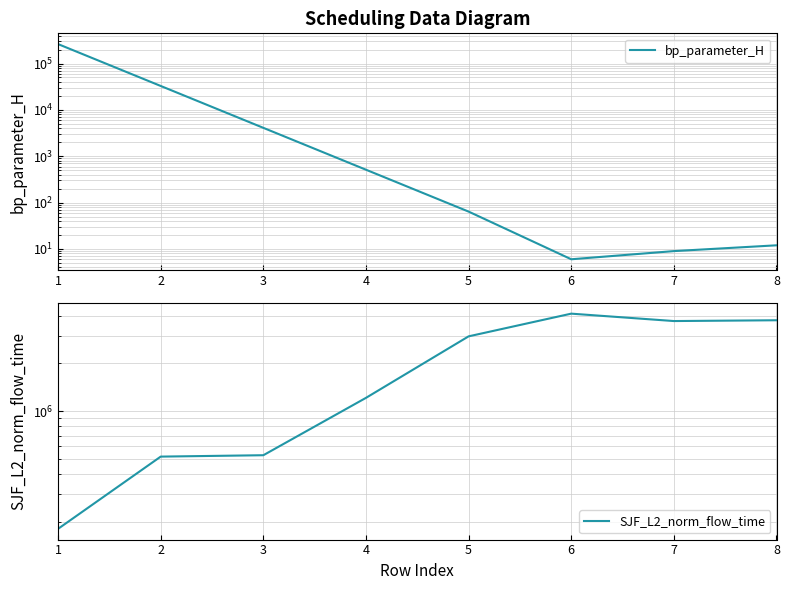

At 1, list the series in order from smallest to largest.

SJF_L2_norm_flow_time, bp_parameter_H